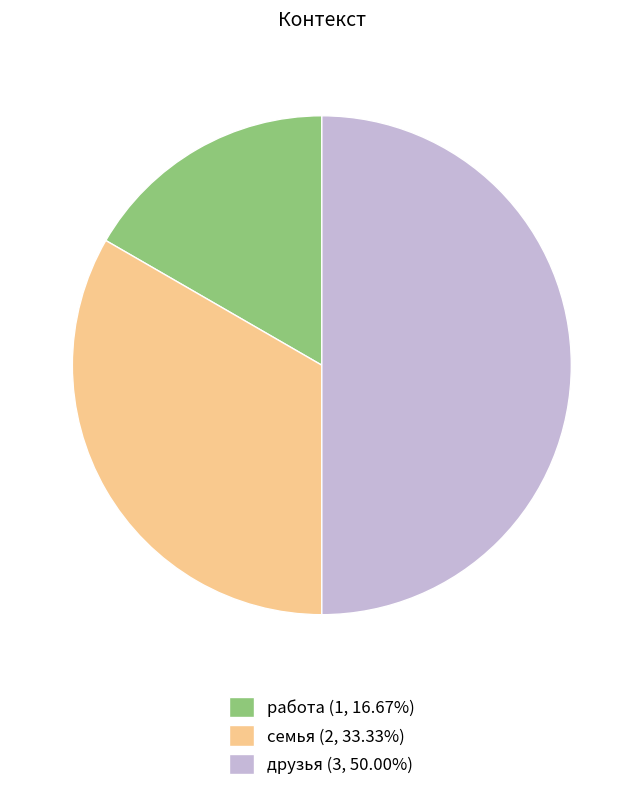

Does семья (2, 33.33%) represent more than half of the total?

No